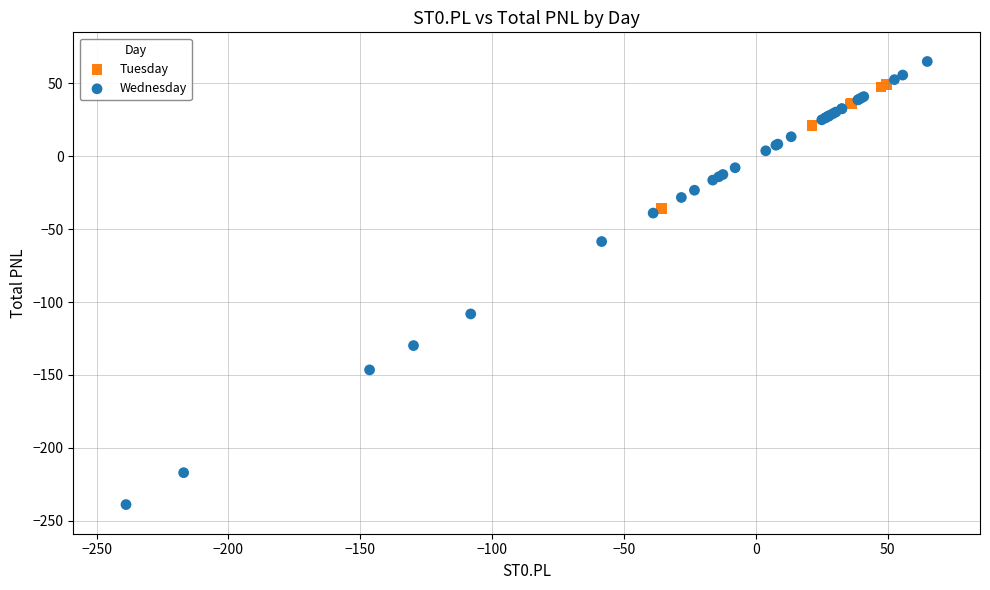

Which series contains the highest Y value?

Wednesday